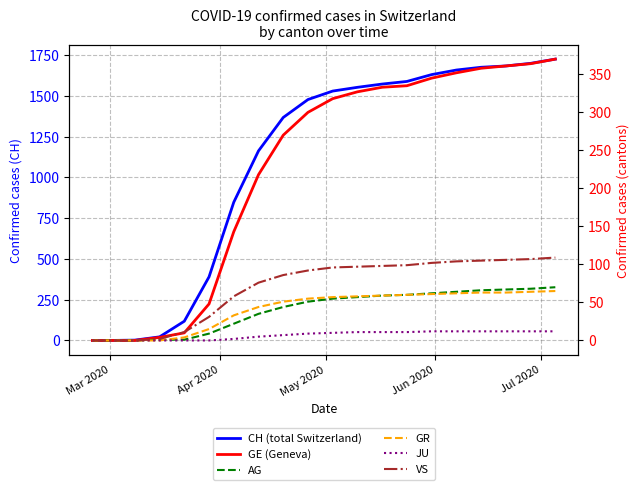

Rank the series by their maximum value, from lowest to highest.

JU, GR, AG, VS, GE (Geneva), CH (total Switzerland)